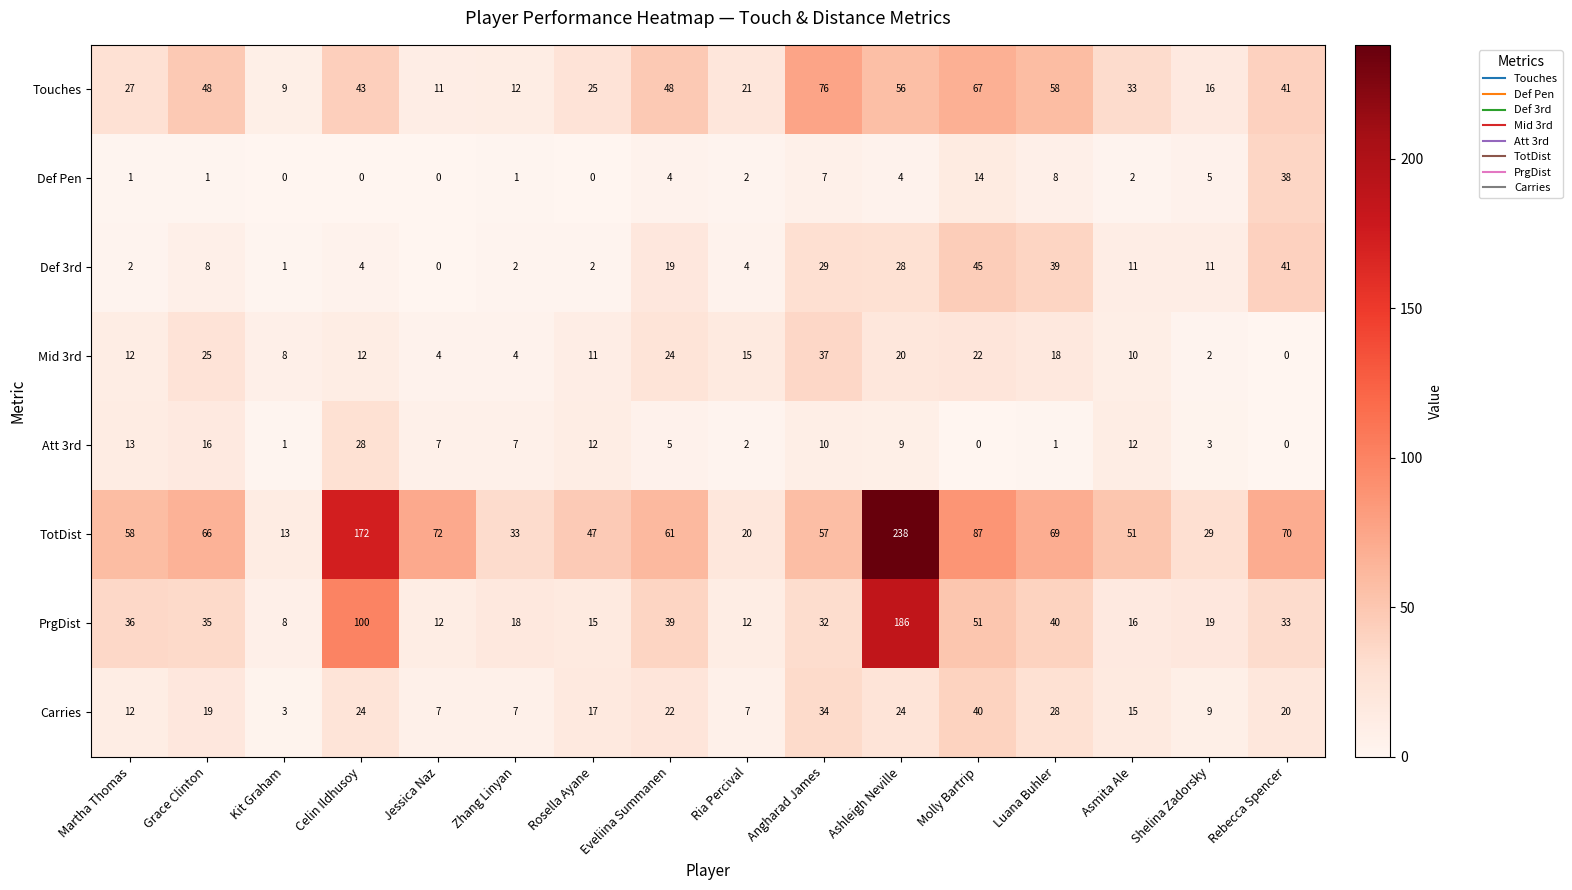

What is the total value across all series at Eveliina Summanen?

222